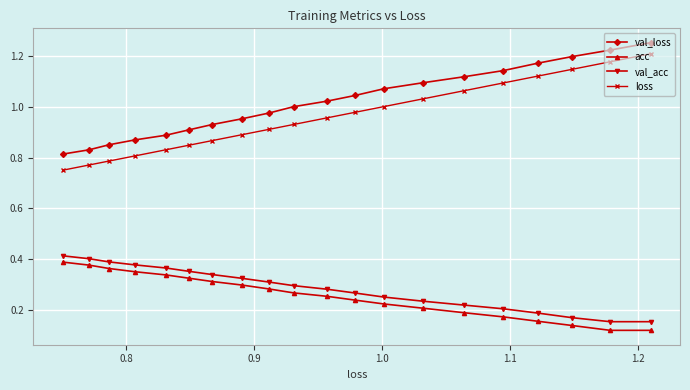

Which series has the largest range (max minus min)?

loss